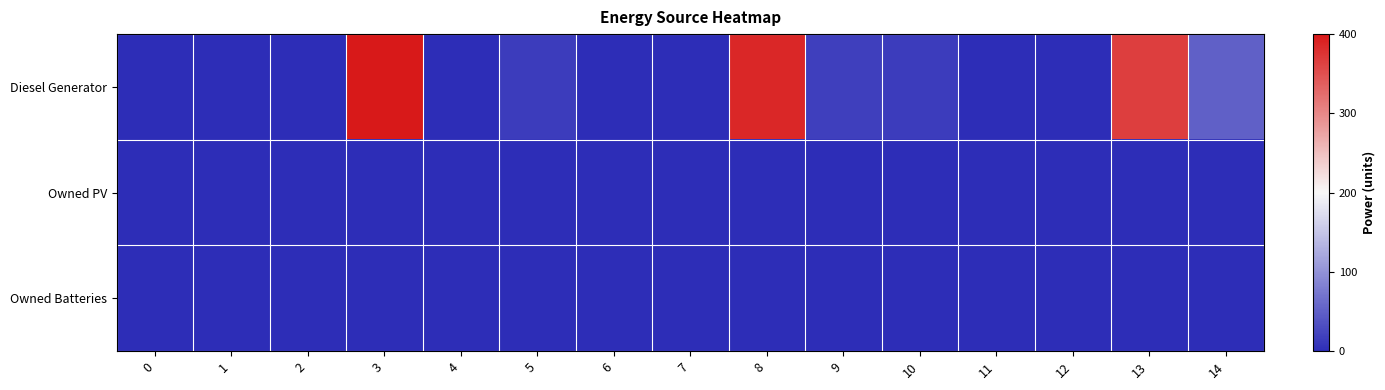

Reading left to right, transcribe all the data shown in this chart.

Diesel Generator: 0=0	1=0	2=0	3=400	4=0	5=15	6=0	7=0	8=387	9=18	10=15	11=0	12=0	13=367	14=51
Owned PV: 0=0	1=0	2=0	3=0	4=0	5=0	6=0	7=0	8=0	9=0	10=0	11=0	12=0	13=0	14=0
Owned Batteries: 0=0	1=0	2=0	3=0	4=0	5=0	6=0	7=0	8=0	9=0	10=0	11=0	12=0	13=0	14=0